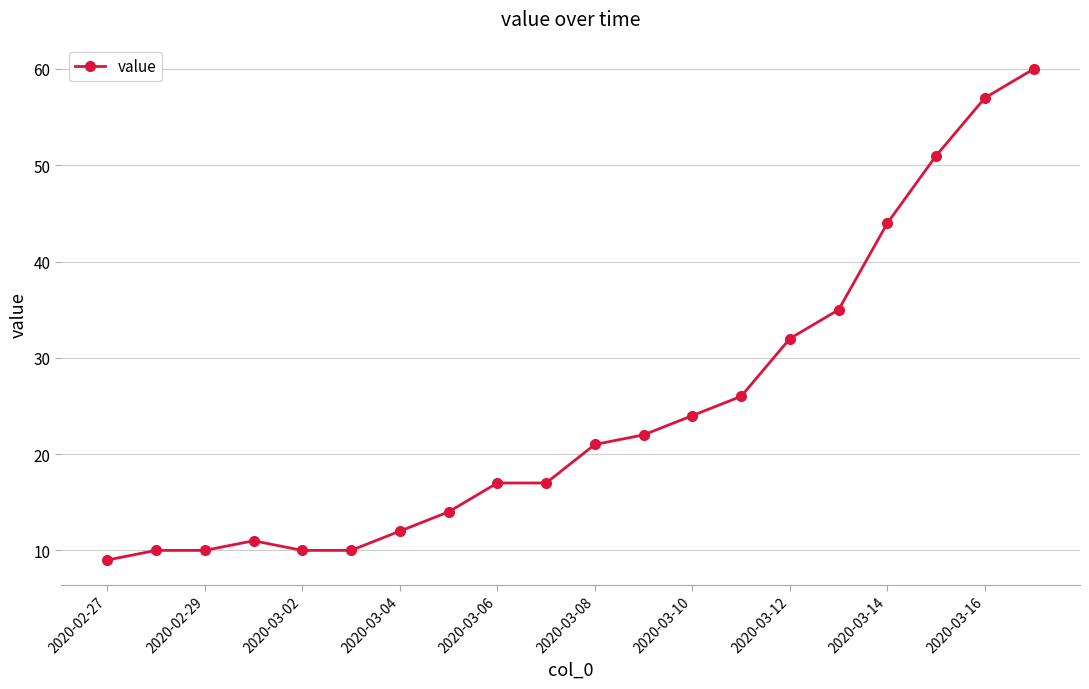

What is the sum of all values?

492